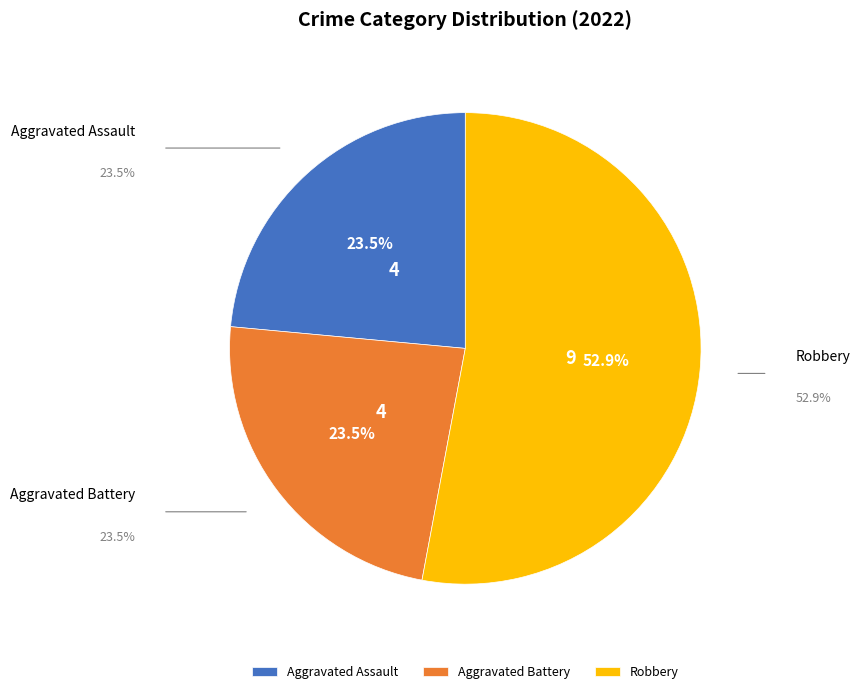

What is the total percentage of Robbery and Aggravated Assault?

76.5%